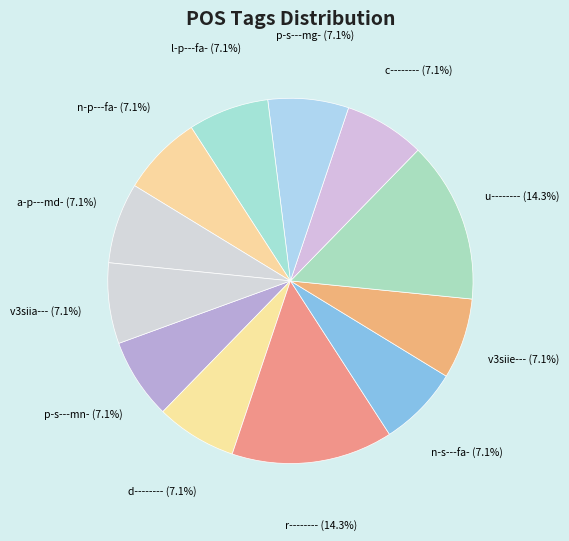

Do n-s---fa- and a-p---md- together represent more than half of the pie?

No